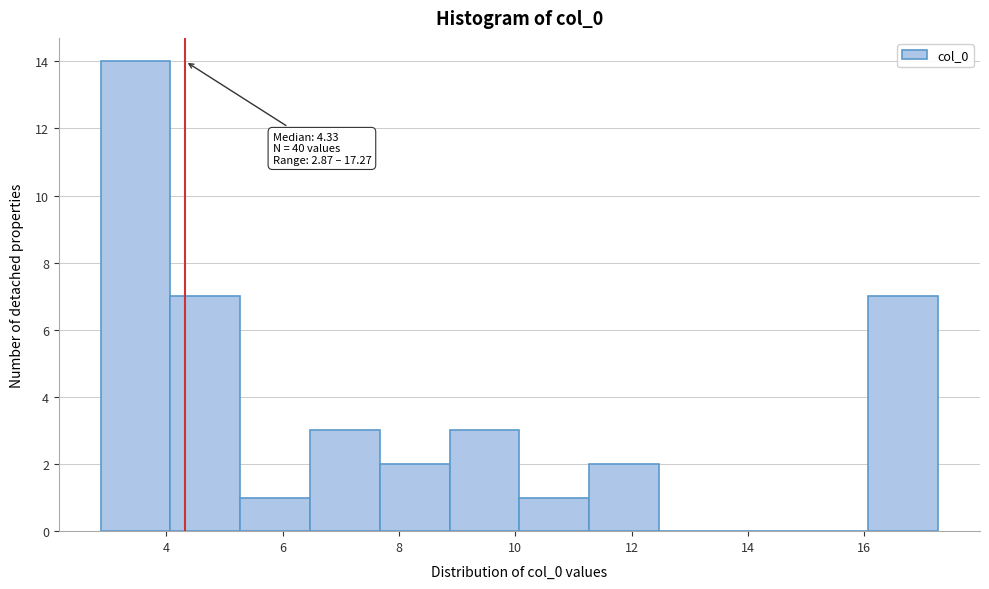

Over which range of the x-axis is the bar tallest?

2.8 to 4.0